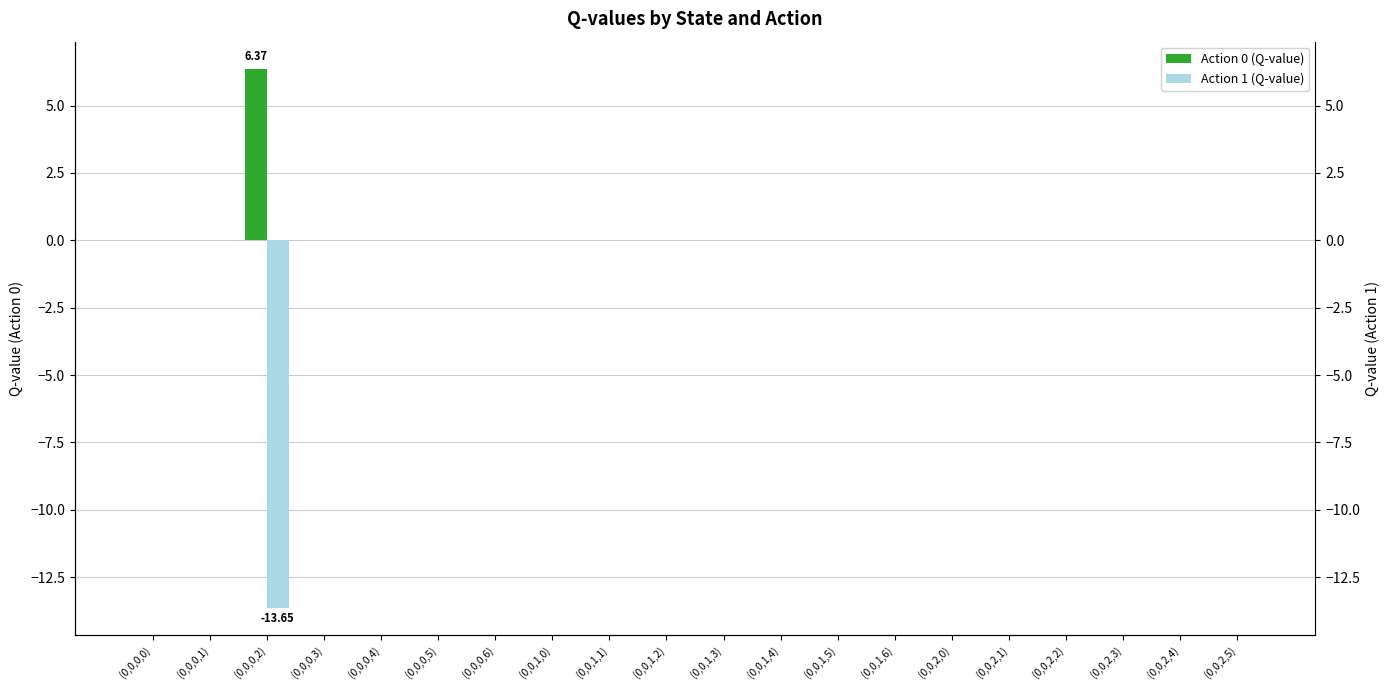

What is the lowest value of the Action 1 (Q-value) series?

-13.7